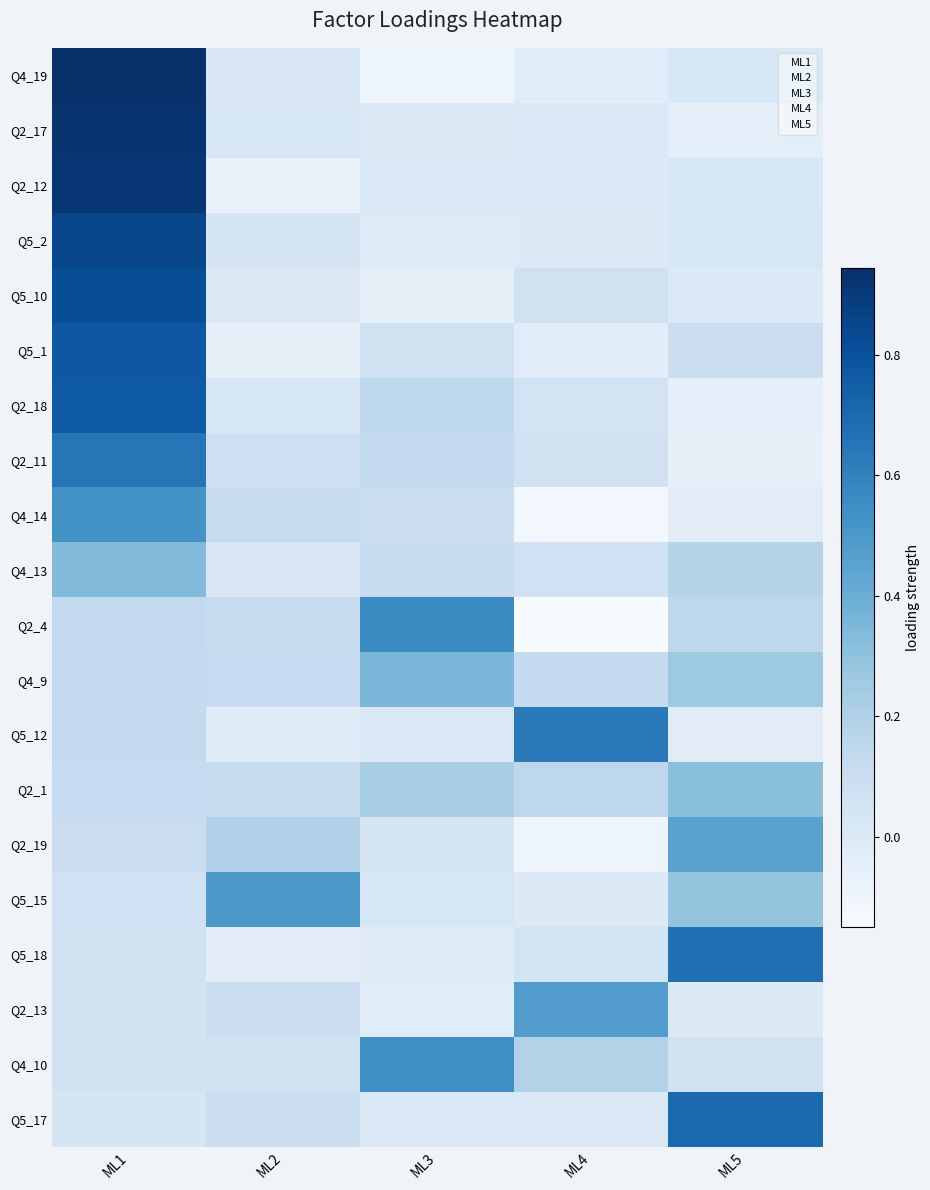

Reading left to right, transcribe all the data shown in this chart.

Q4_19: ML1=0.9	ML2=0.0	ML3=-0.1	ML4=-0.0	ML5=0.0
Q2_17: ML1=0.9	ML2=0.0	ML3=-0.0	ML4=0.0	ML5=-0.0
Q2_12: ML1=0.9	ML2=-0.1	ML3=0.0	ML4=-0.0	ML5=0.0
Q5_2: ML1=0.8	ML2=0.0	ML3=-0.0	ML4=-0.0	ML5=0.0
Q5_10: ML1=0.8	ML2=-0.0	ML3=-0.1	ML4=0.1	ML5=-0.0
Q5_1: ML1=0.8	ML2=-0.1	ML3=0.1	ML4=-0.0	ML5=0.1
Q2_18: ML1=0.8	ML2=0.0	ML3=0.1	ML4=0.1	ML5=-0.0
Q2_11: ML1=0.6	ML2=0.1	ML3=0.1	ML4=0.1	ML5=-0.1
Q4_14: ML1=0.5	ML2=0.1	ML3=0.1	ML4=-0.1	ML5=-0.0
Q4_13: ML1=0.3	ML2=0.0	ML3=0.1	ML4=0.1	ML5=0.2
Q2_4: ML1=0.1	ML2=0.1	ML3=0.6	ML4=-0.1	ML5=0.2
Q4_9: ML1=0.1	ML2=0.1	ML3=0.4	ML4=0.1	ML5=0.3
Q5_12: ML1=0.1	ML2=-0.0	ML3=0.0	ML4=0.6	ML5=-0.0
Q2_1: ML1=0.1	ML2=0.1	ML3=0.2	ML4=0.2	ML5=0.3
Q2_19: ML1=0.1	ML2=0.2	ML3=0.0	ML4=-0.1	ML5=0.5
Q5_15: ML1=0.1	ML2=0.5	ML3=0.0	ML4=-0.0	ML5=0.3
Q5_18: ML1=0.1	ML2=-0.0	ML3=-0.0	ML4=0.1	ML5=0.7
Q2_13: ML1=0.1	ML2=0.1	ML3=-0.0	ML4=0.5	ML5=-0.0
Q4_10: ML1=0.1	ML2=0.1	ML3=0.5	ML4=0.2	ML5=0.1
Q5_17: ML1=0.0	ML2=0.1	ML3=0.0	ML4=0.0	ML5=0.7